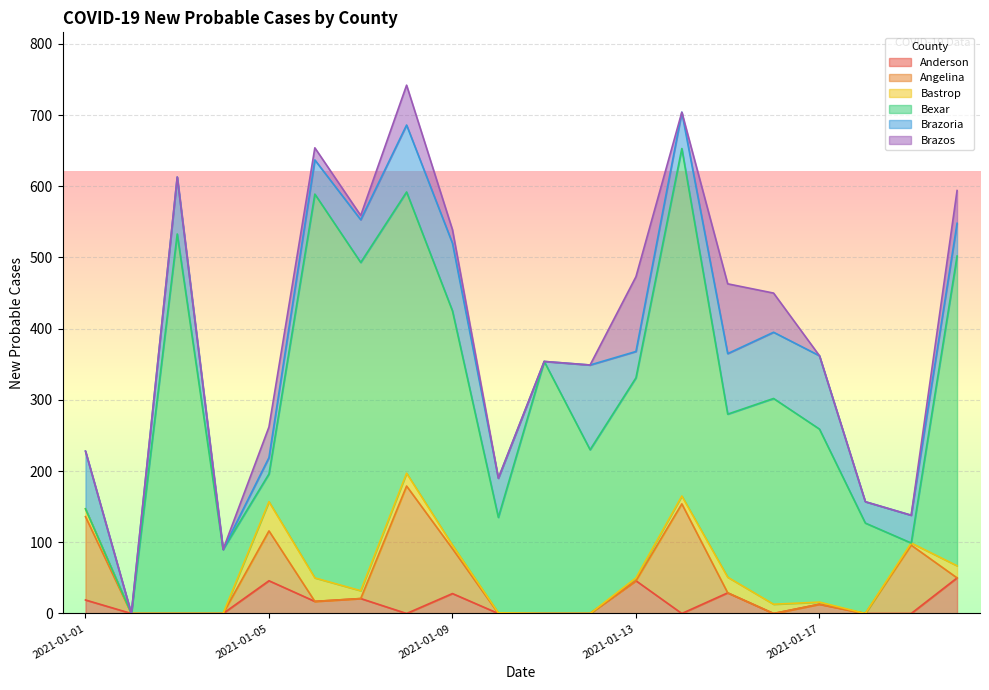

What is the difference between the Bexar values at 2021-01-12 and 2021-01-07?

231